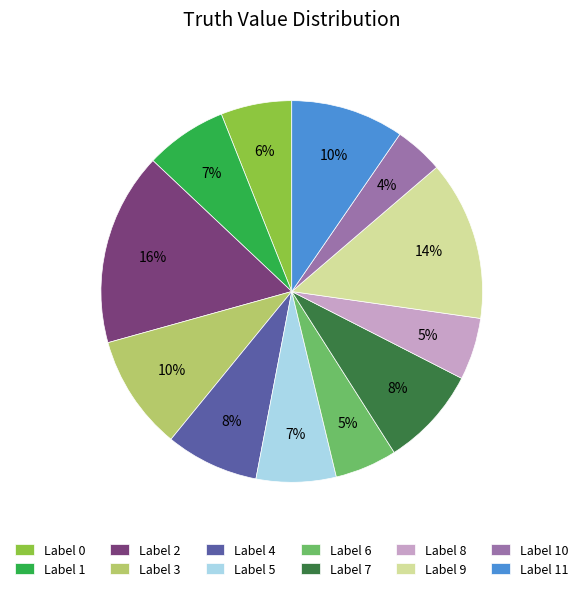

Do Label 10 and Label 2 together represent more than half of the pie?

No